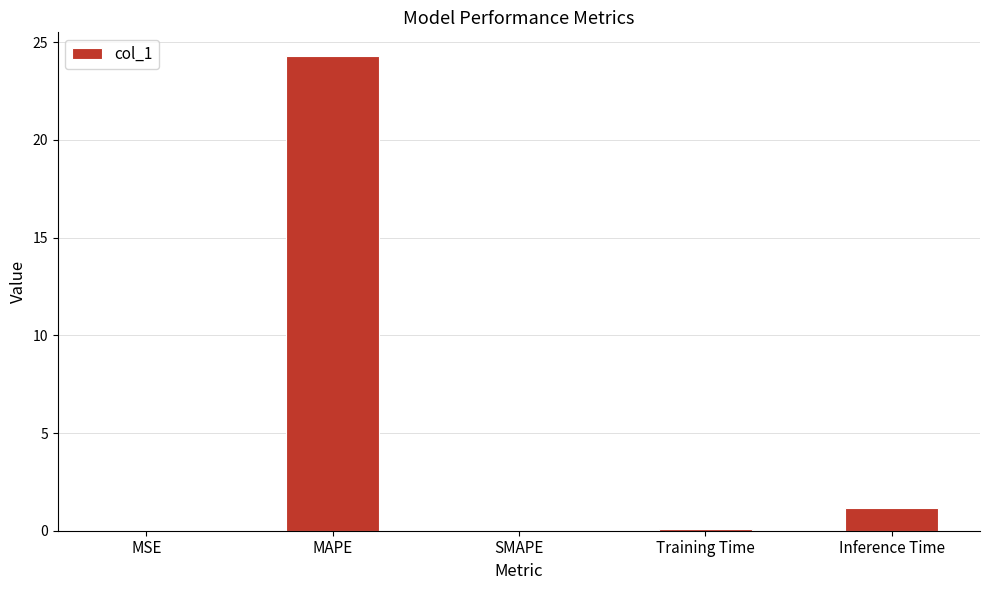

Where is the data nearest to the value 12?

Inference Time